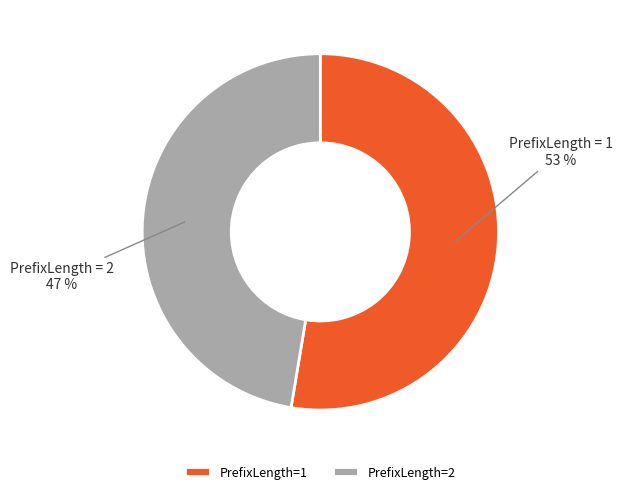

How many slices are in this pie chart?

2